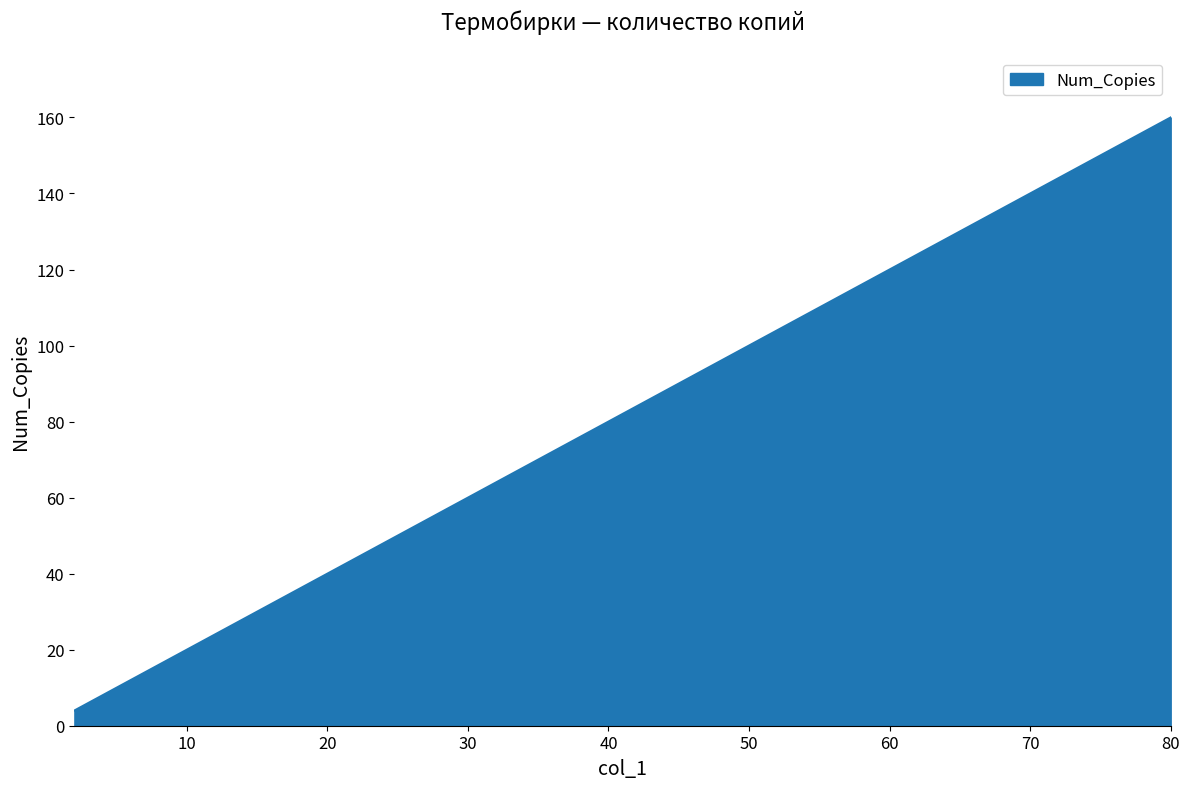

The value at Термобирки Дисней мальчики is 39. True or false?

False